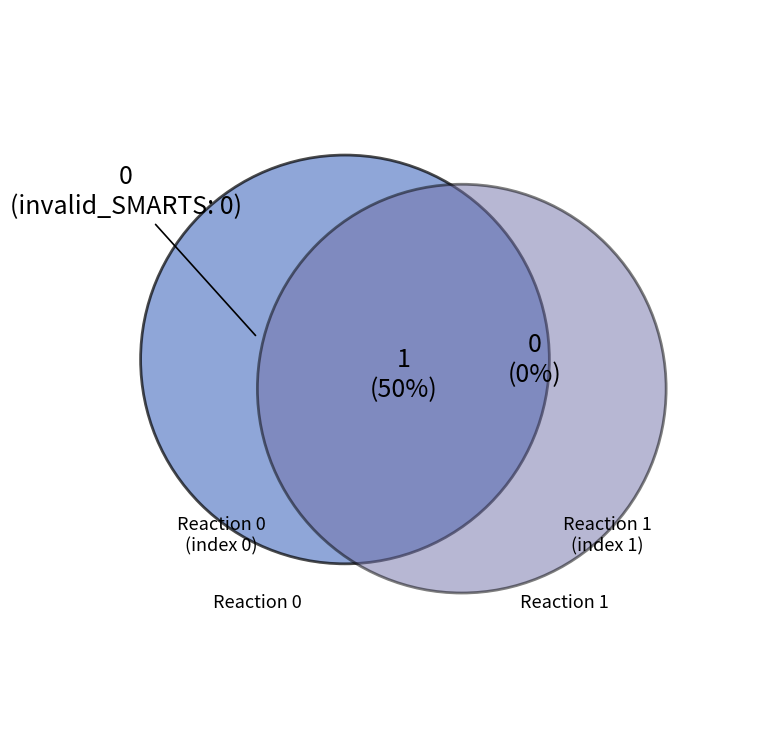

Count the number of slices in the pie.

2